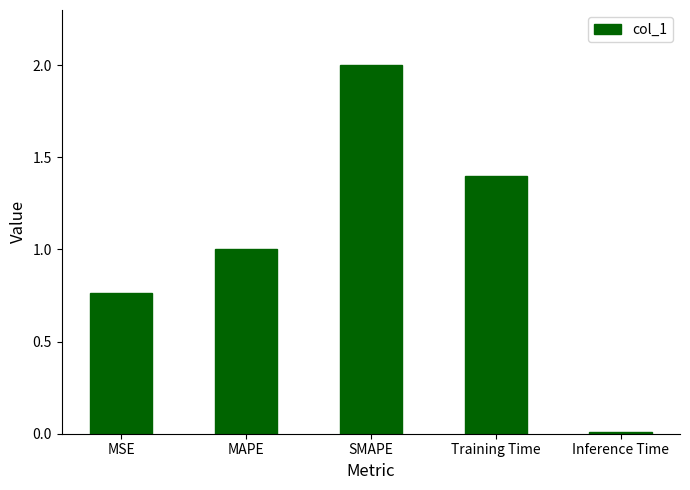

Where is the data nearest to the value 1?

MAPE